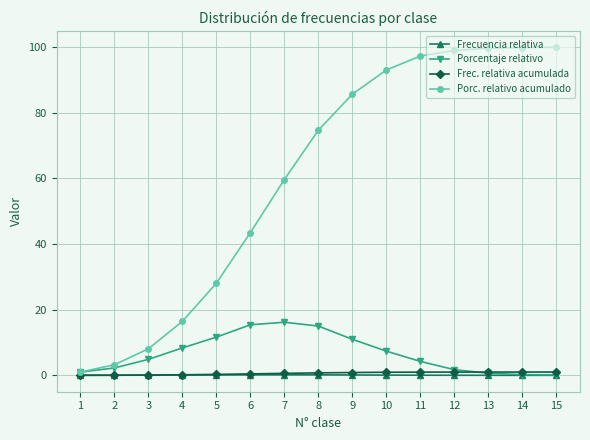

What is the difference between the Frecuencia relativa values at 12 and 5?

0.1